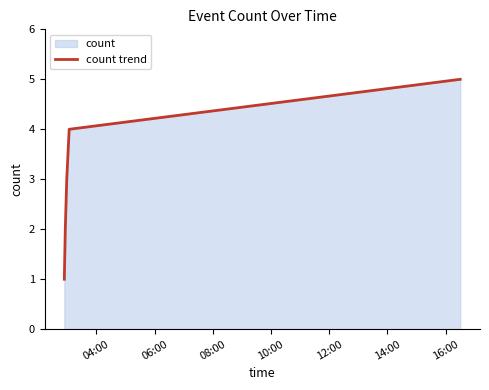

What is the maximum value shown in the chart?

5